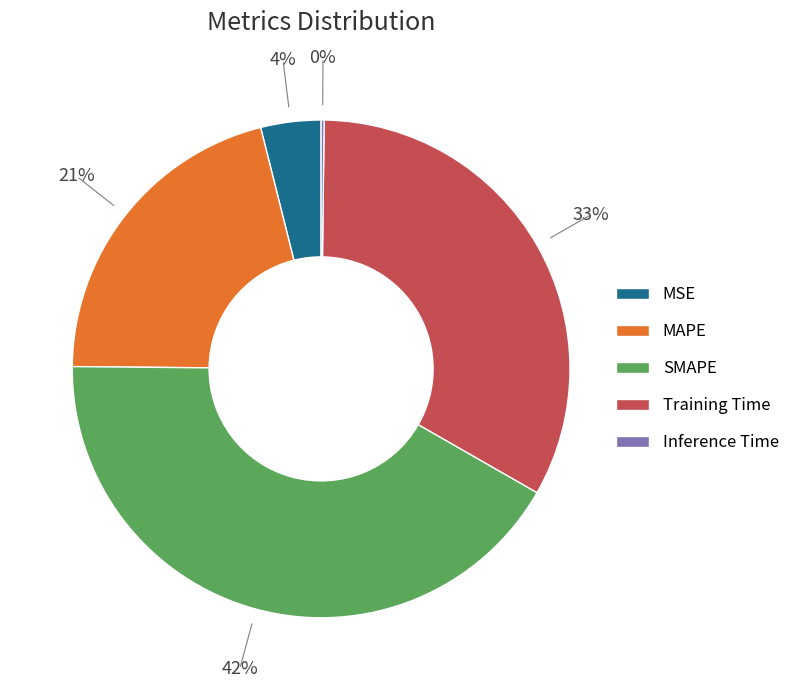

Do SMAPE and MSE together represent more than half of the pie?

No